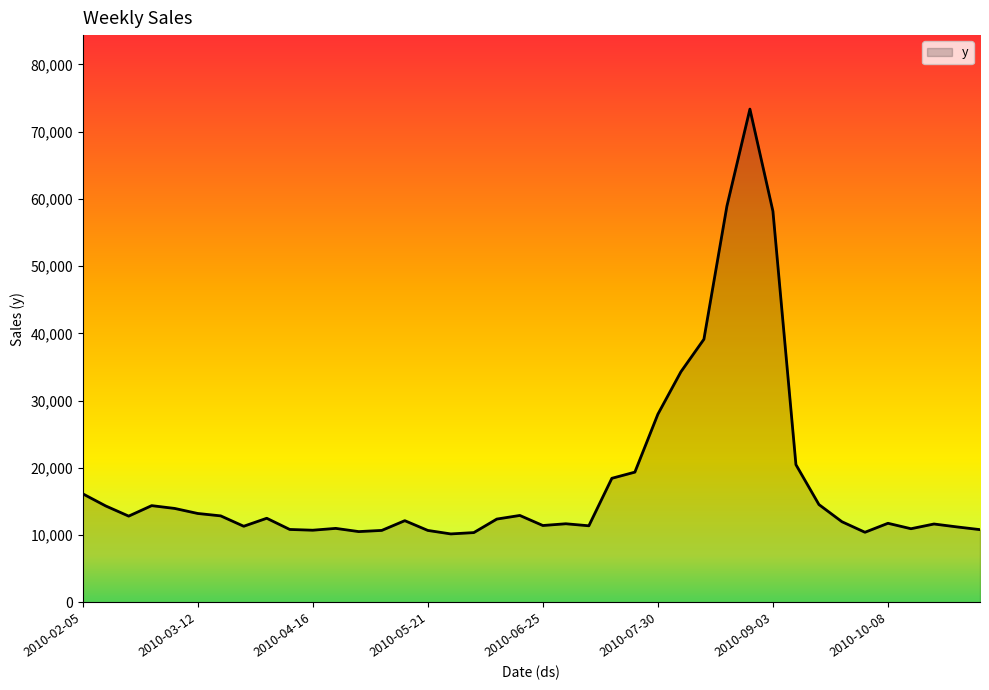

What is the minimum value shown in the chart?

10177.2